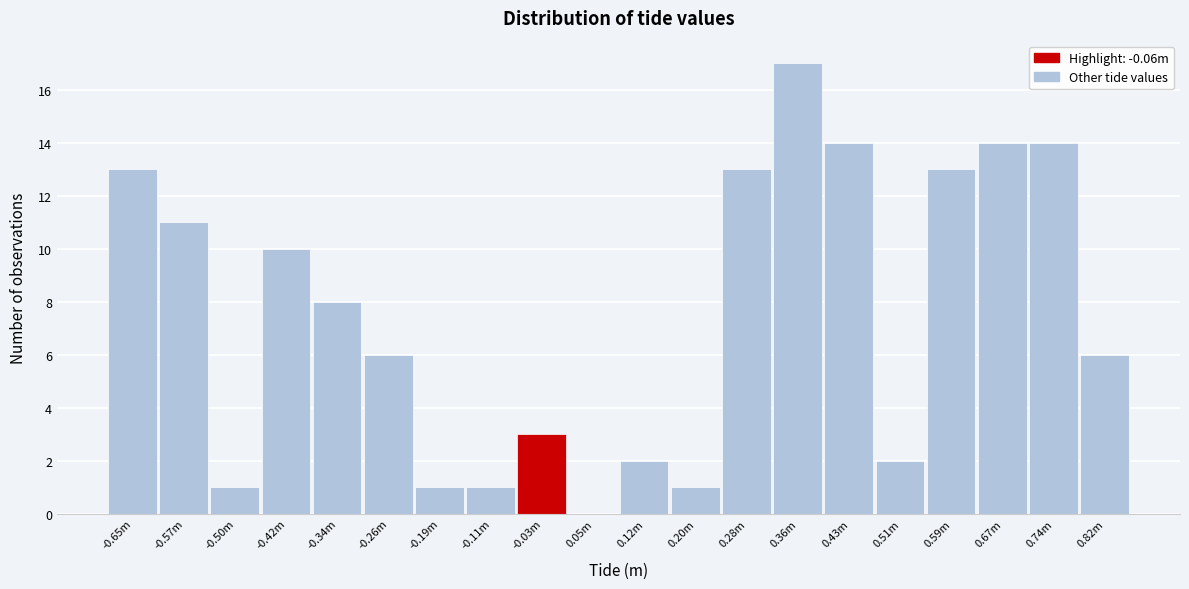

Reading left to right, extract all data points from this chart.

-0.65m=13	-0.57m=11	-0.50m=1	-0.42m=10	-0.34m=8	-0.26m=6	-0.19m=1	-0.11m=1	-0.03m=3	0.05m=0	0.12m=2	0.20m=1	0.28m=13	0.36m=17	0.43m=14	0.51m=2	0.59m=13	0.67m=14	0.74m=14	0.82m=6